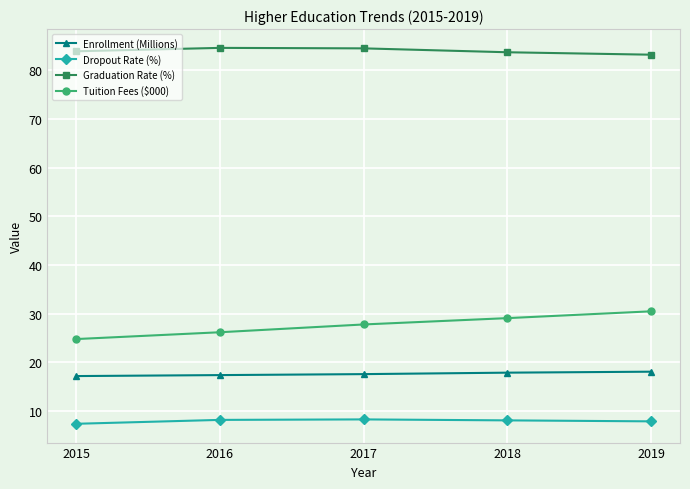

Does the chart have visible grid lines?

Yes